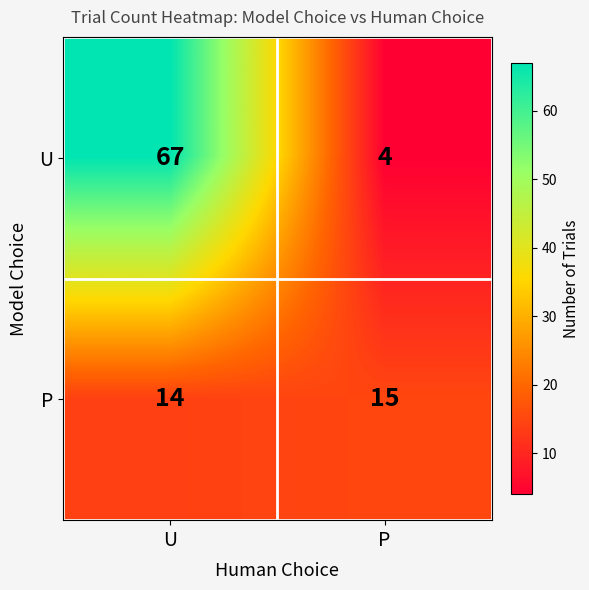

At which category does the chart reach its peak across all series?

U